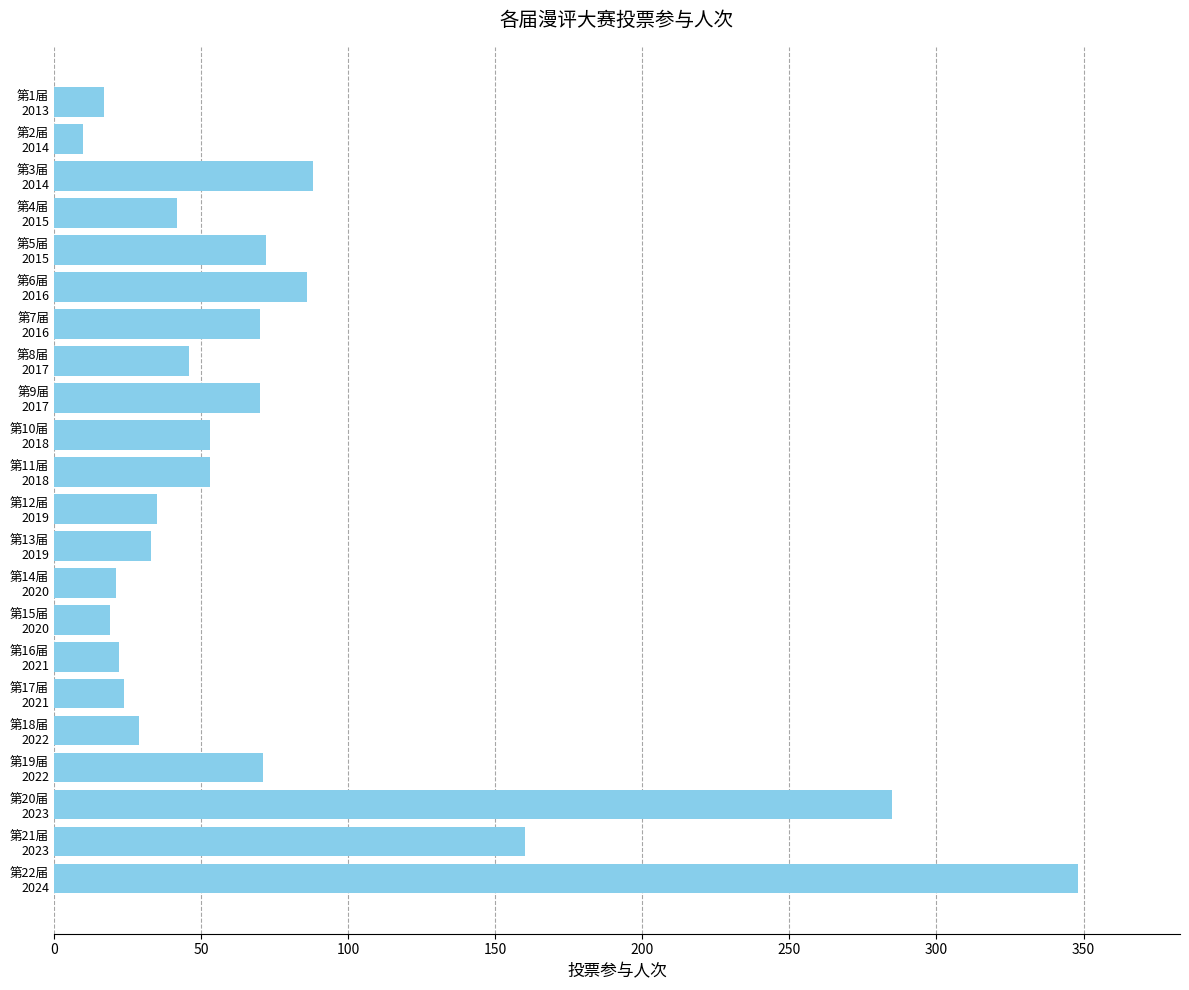

What is the difference between the maximum and minimum values?

338